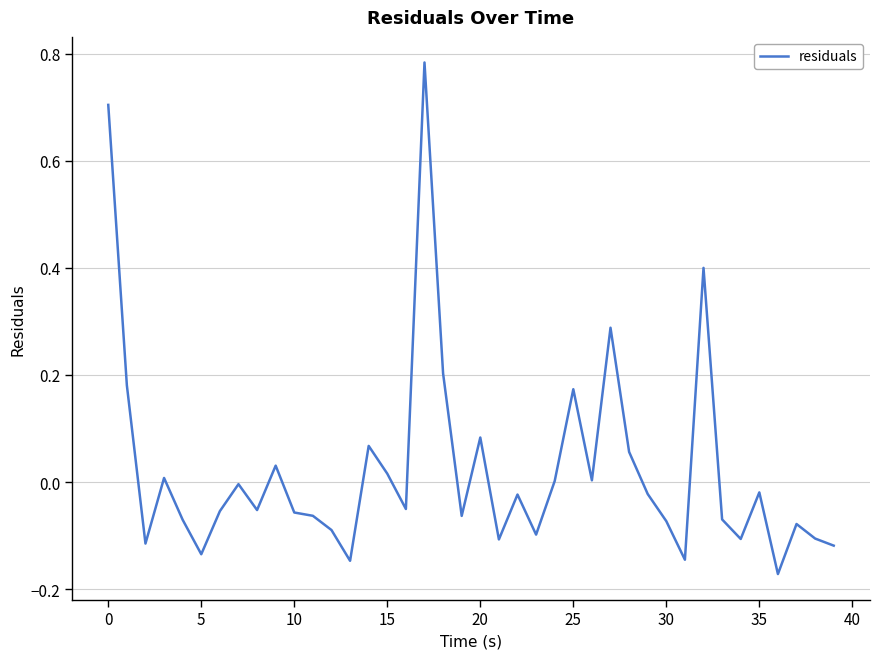

True or false: the data has more than 0 interior local peaks.

True